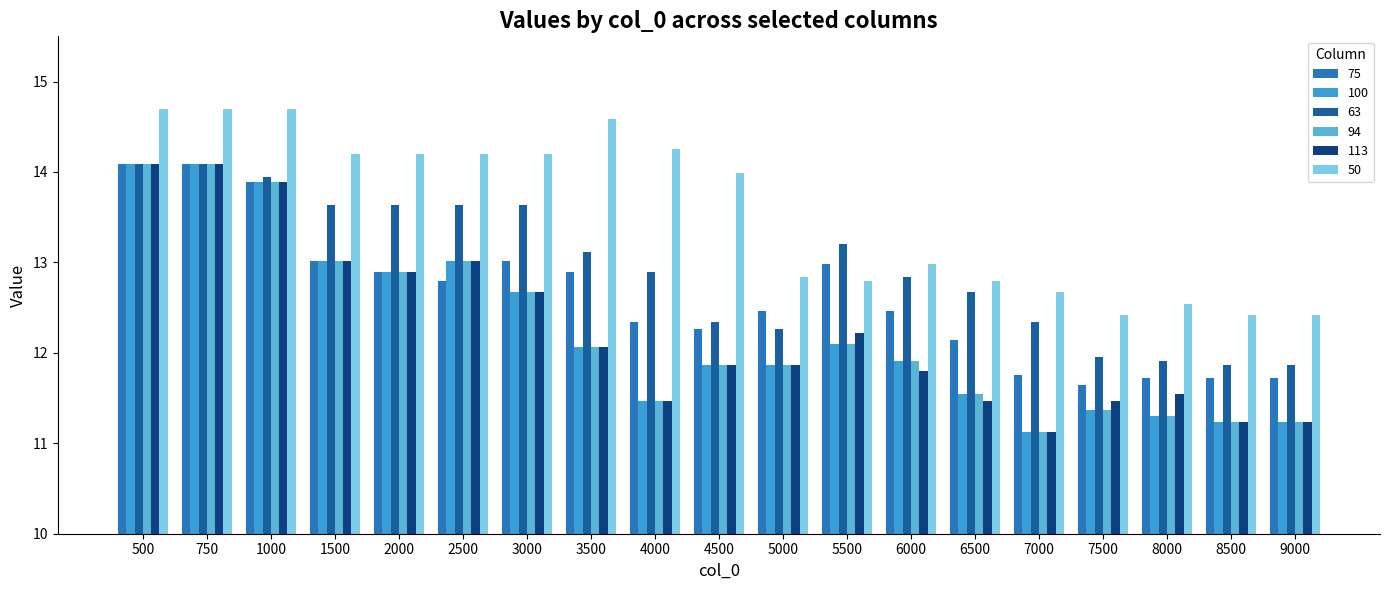

What is the greatest value displayed?

14.7